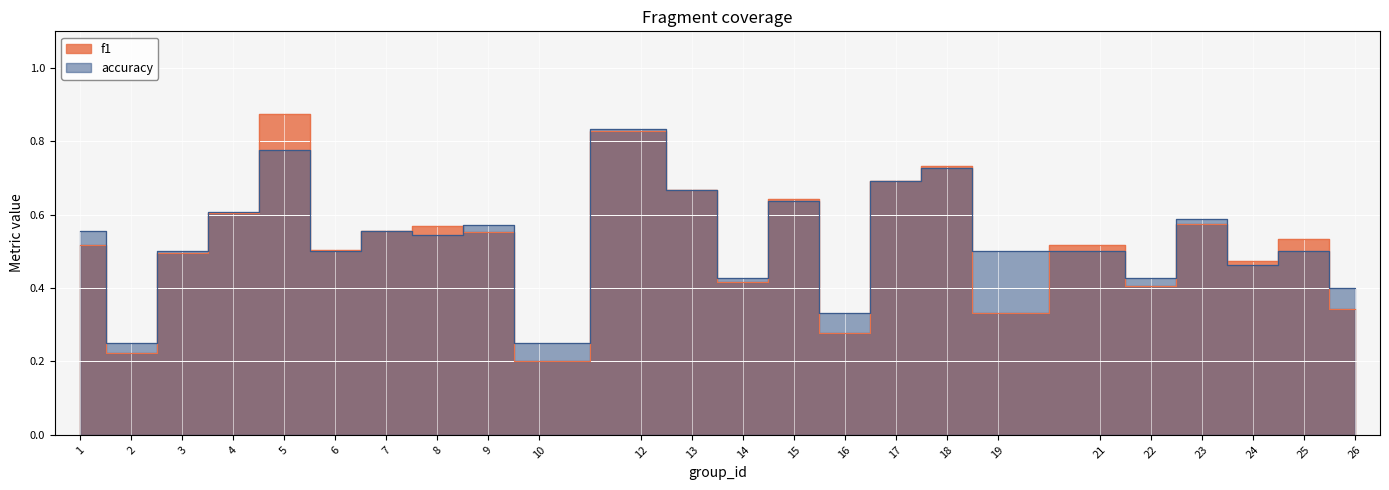

Read the accuracy value at 24.

0.5